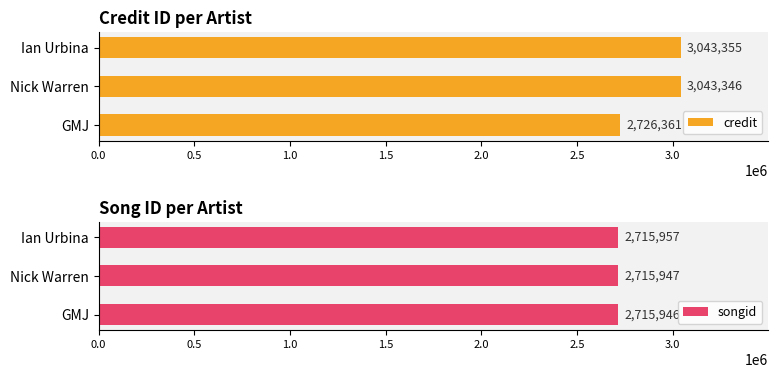

What are all the series names shown in the legend?

credit, songid